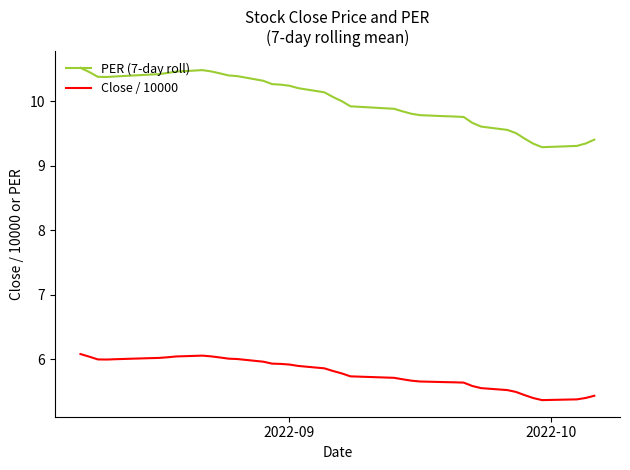

What is the highest value of the PER (7-day roll) series?

10.5